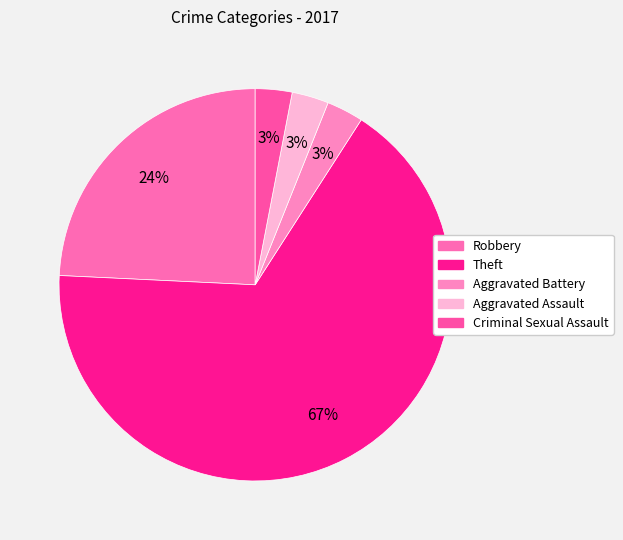

What is the change in value from Robbery to Theft?

+14